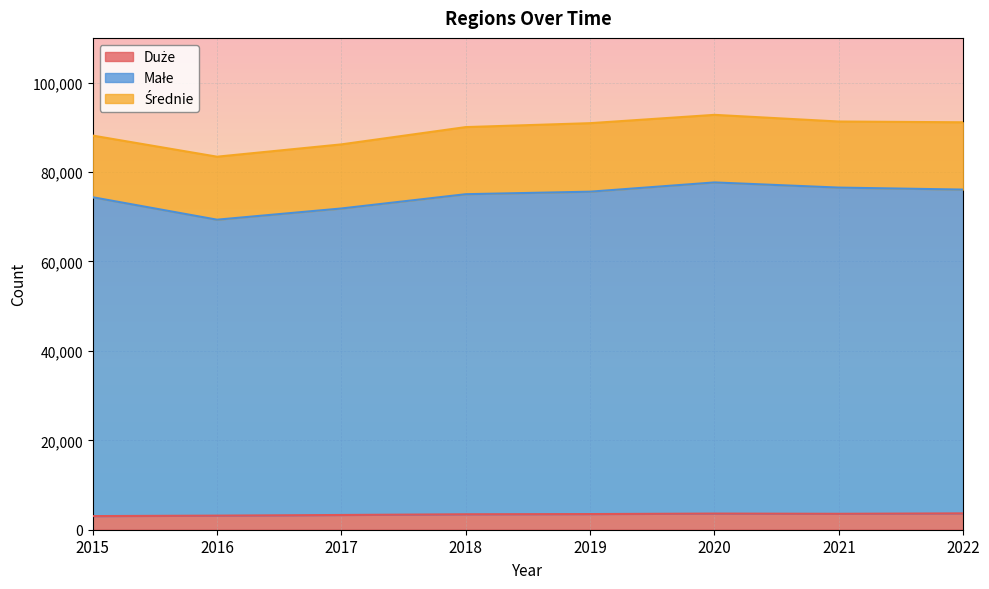

What is the total value across all series at 2022?

91125